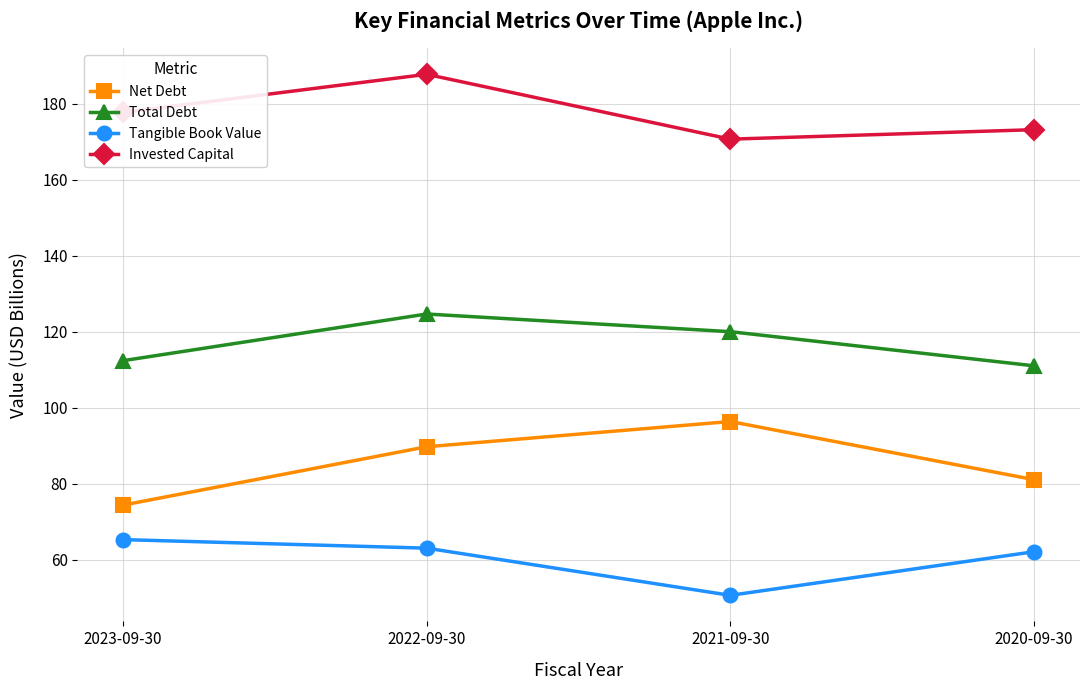

Which series has the widest spread of values?

Net Debt